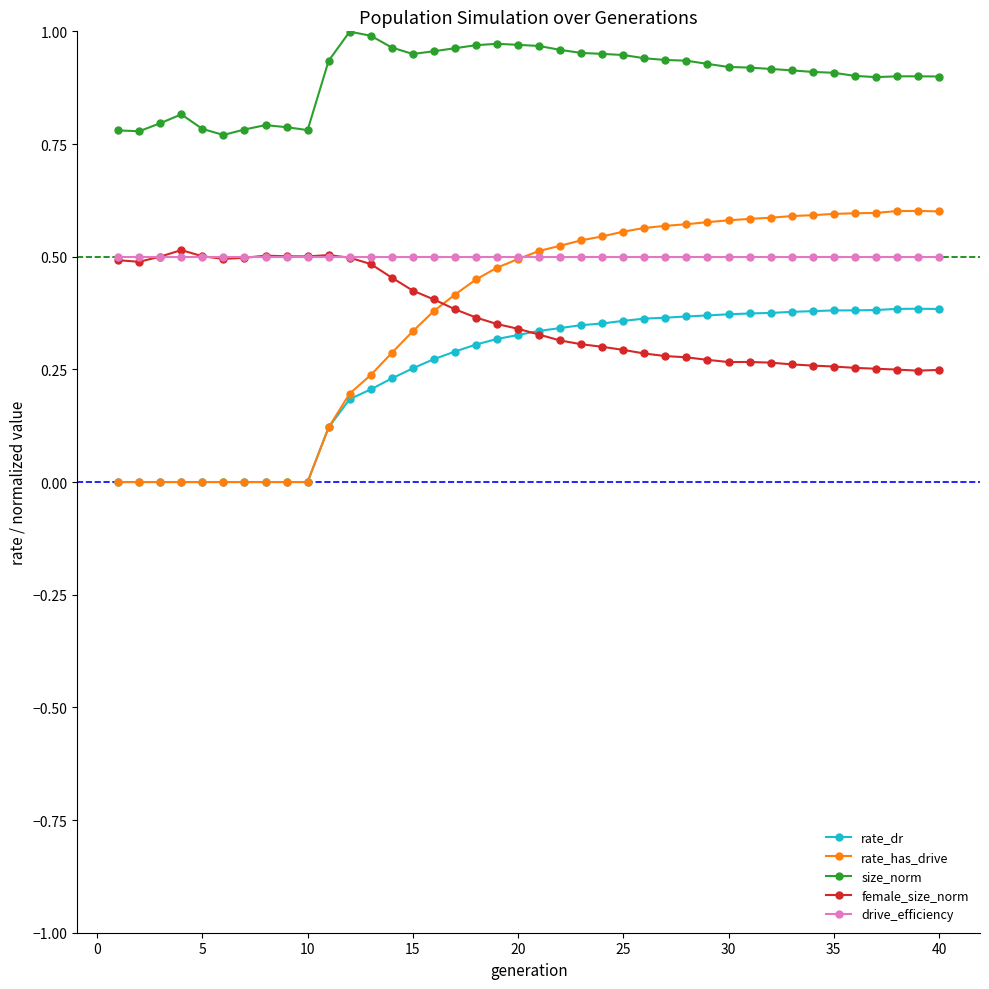

True or false: rate_has_drive has more than 0 interior local peaks.

True